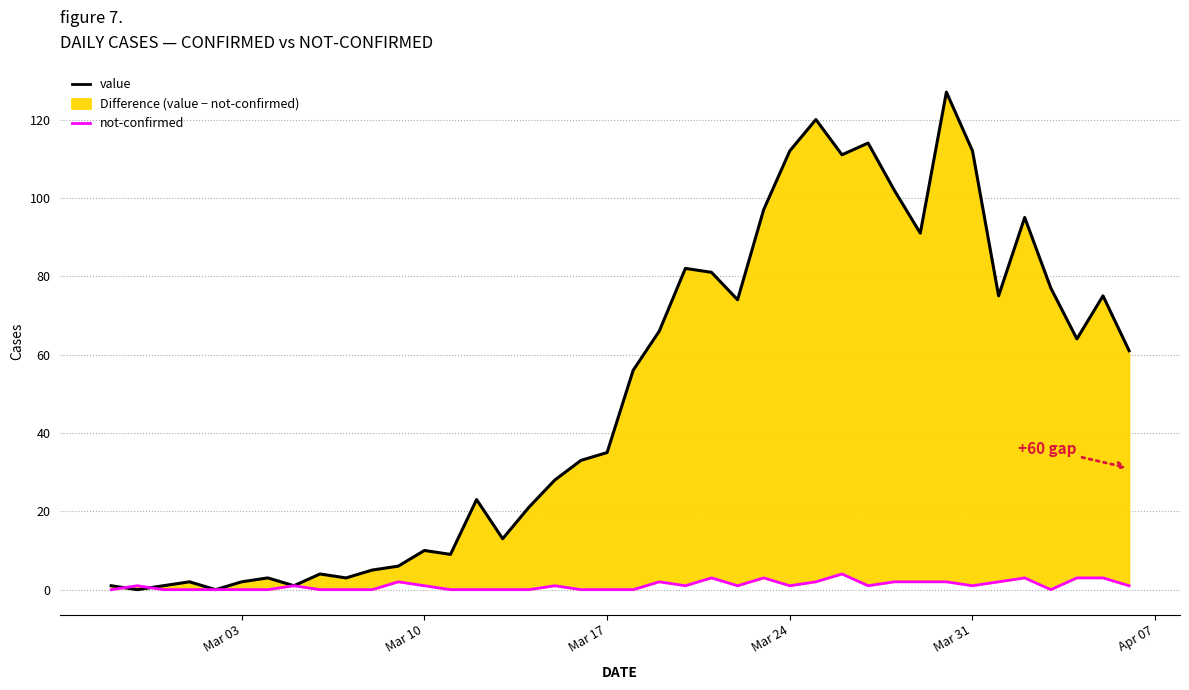

Reading left to right, list all the values displayed in this chart.

value: 1	0	1	2	0	2	3	1	4	3	5	6	10	9	23	13	21	28	33	35	56	66	82	81	74	97	112	120	111	114	102	91	127	112	75	95	77	64	75	61
not-confirmed: 0	1	0	0	0	0	0	1	0	0	0	2	1	0	0	0	0	1	0	0	0	2	1	3	1	3	1	2	4	1	2	2	2	1	2	3	0	3	3	1